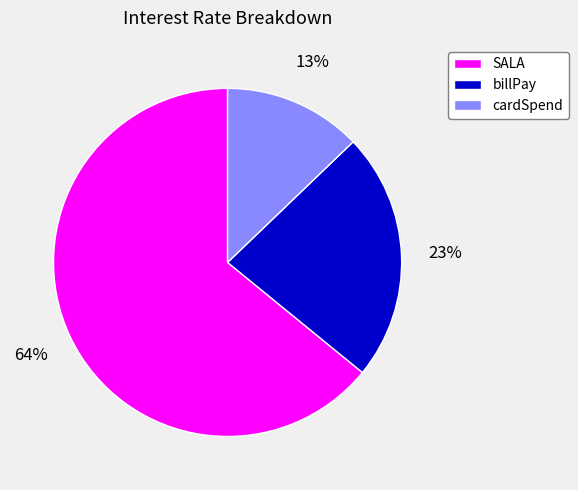

To the nearest percent, what portion does billPay represent?

23%